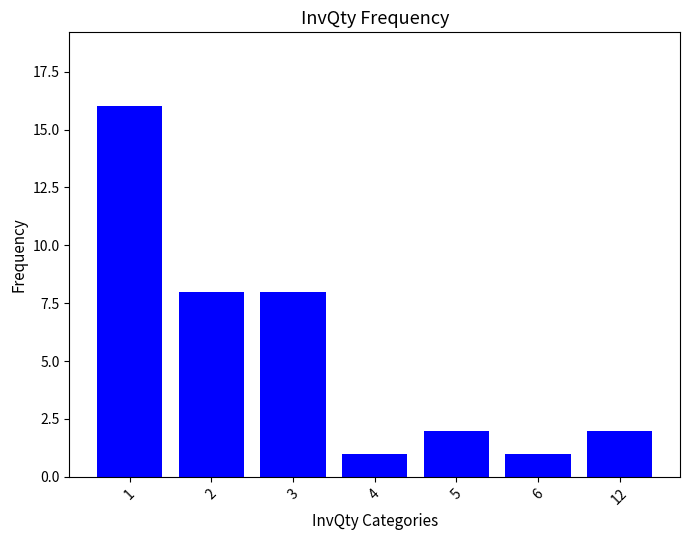

What is the maximum value shown in the chart?

16